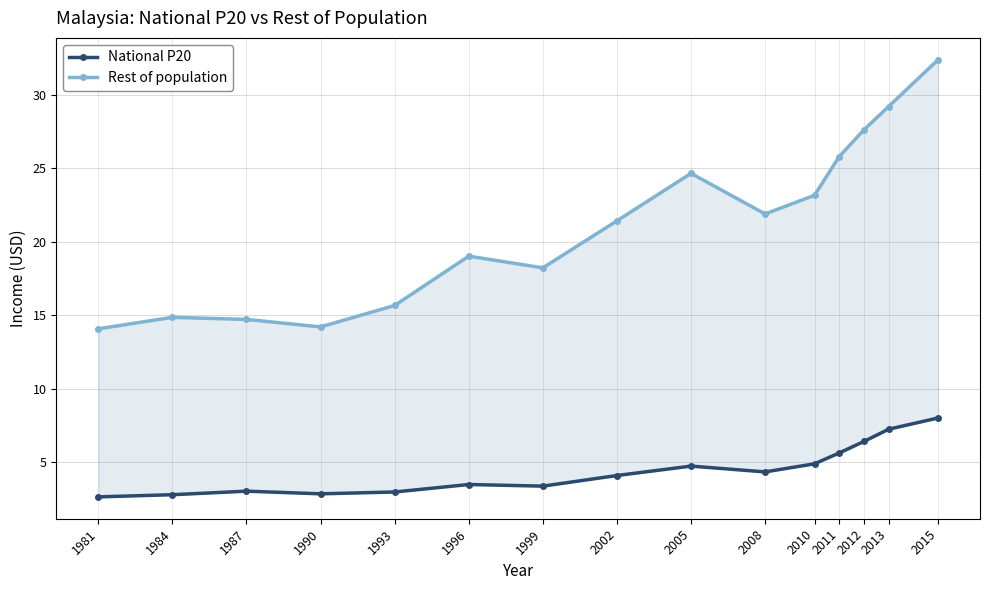

At 1996, list the series in order from smallest to largest.

National P20, Rest of population